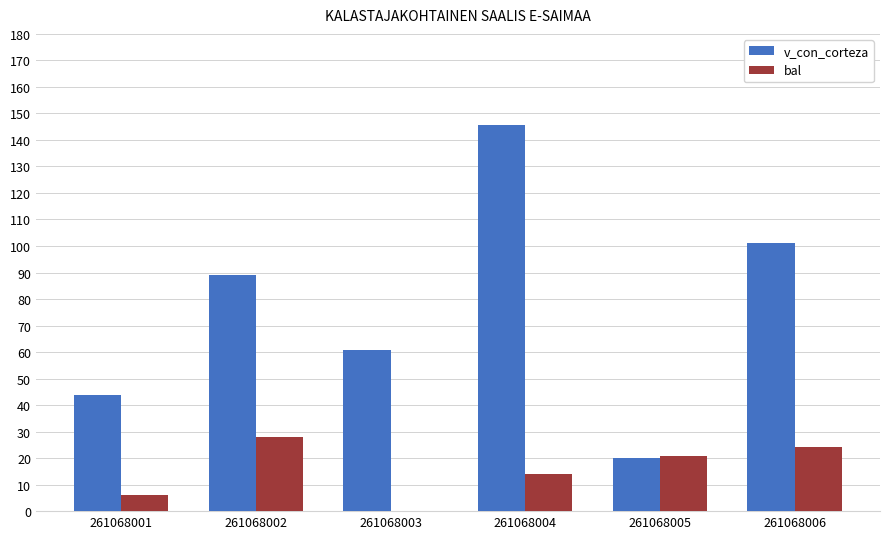

What is the total value across all series at 261068005?

40.9